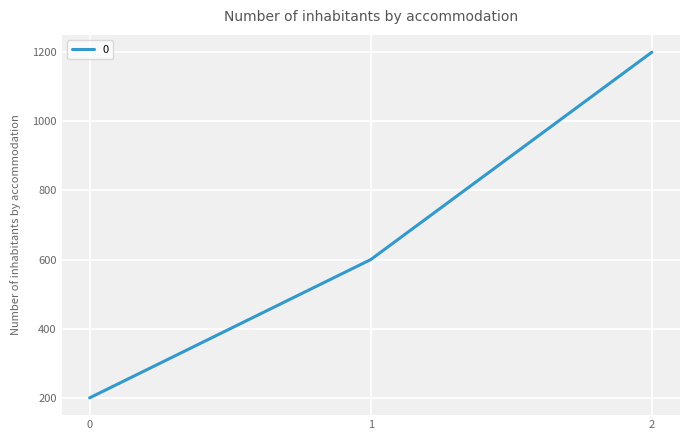

What is the change in value from 0 to 1?

+400